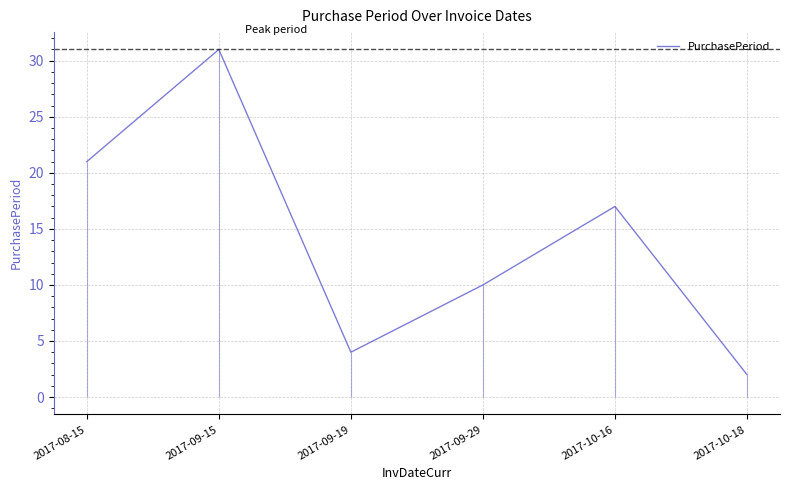

What is the change in value from 2017-08-15 to 2017-09-29?

-11